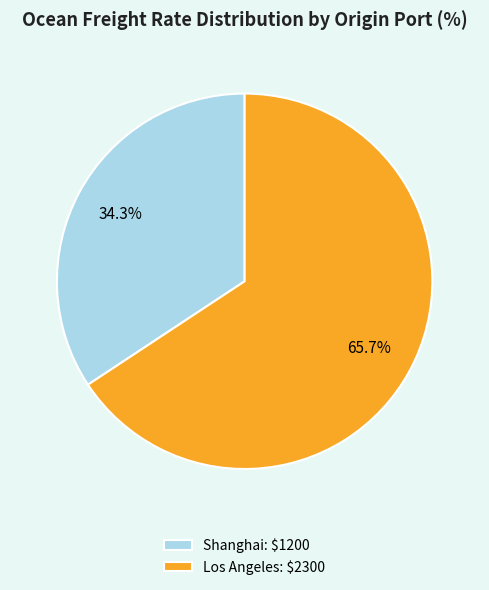

Is Los Angeles the majority of the pie?

Yes